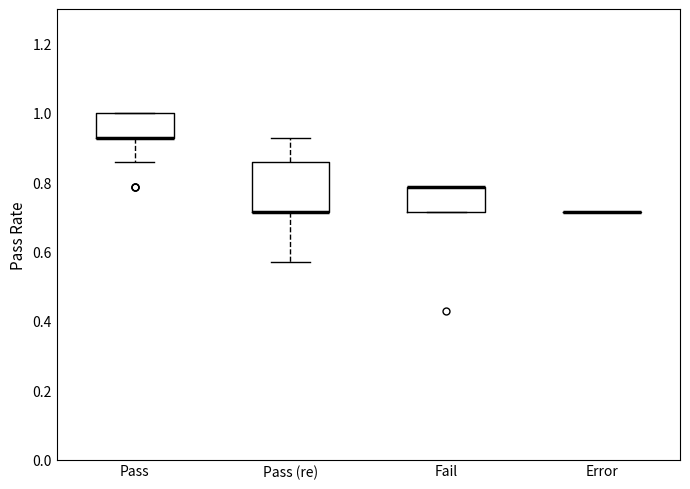

Reading left to right, transcribe this box plot: for each box, give where its median line is, the range the box spans, and where its two whiskers end, as read against the y-axis. The values are not printed on the chart, so give them approximately, as read against the axis.

Pass: median 0.92 (drawn on the box's lower edge), box 0.92 to 1.00, whiskers 0.86 to 1.00
Pass (re): median 0.72 (drawn on the box's lower edge), box 0.72 to 0.86, whiskers 0.58 to 0.92
Fail: median 0.78 (drawn on the box's upper edge), box 0.72 to 0.78, whiskers 0.72 to 0.78
Error: box collapsed to a line at 0.72, whiskers 0.72 to 0.72